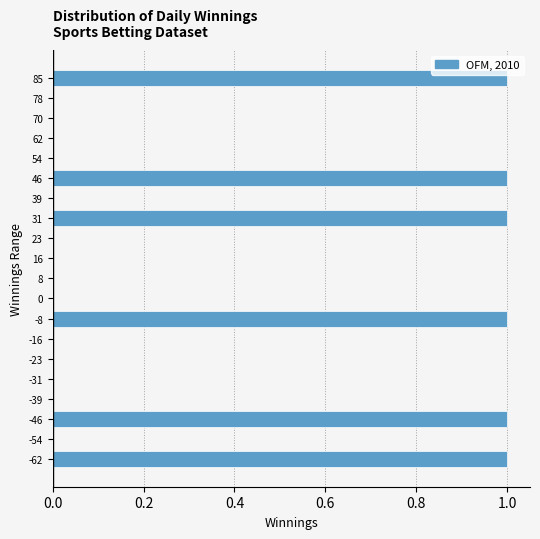

Reading bottom to top, transcribe all the data shown in this chart.

-62=1	-54=0	-46=1	-39=0	-31=0	-23=0	-16=0	-8=1	0=0	8=0	16=0	23=0	31=1	39=0	46=1	54=0	62=0	70=0	78=0	85=1